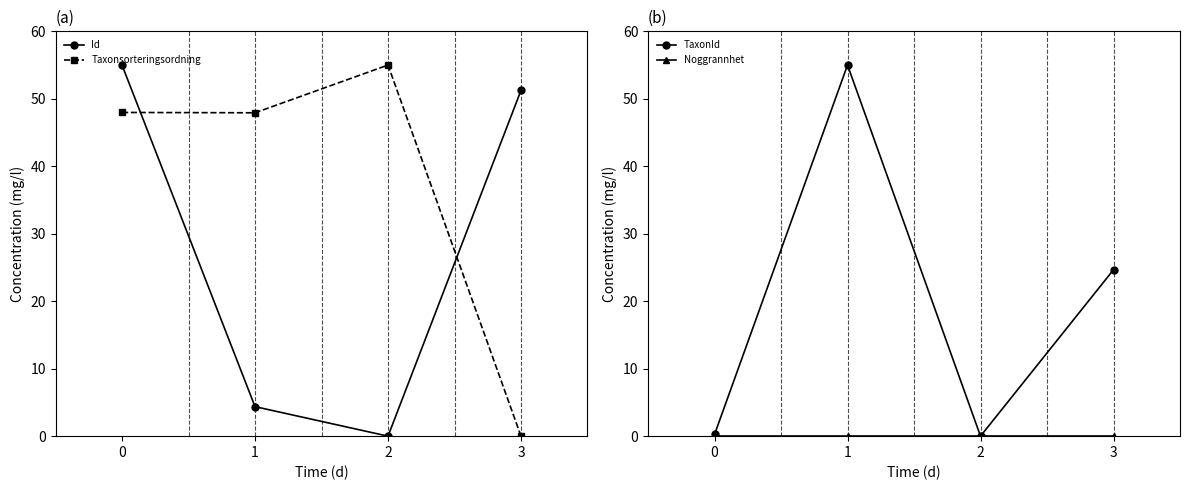

The Taxonsorteringsordning series shows 47.9 at 1. True or false?

True